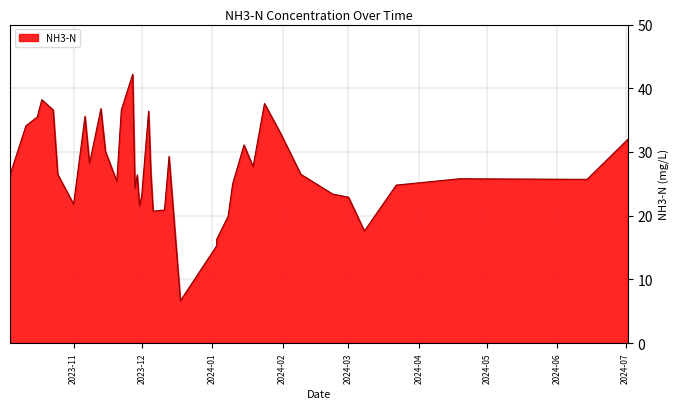

What is the label of the 34th point from the left?

2024-02-23